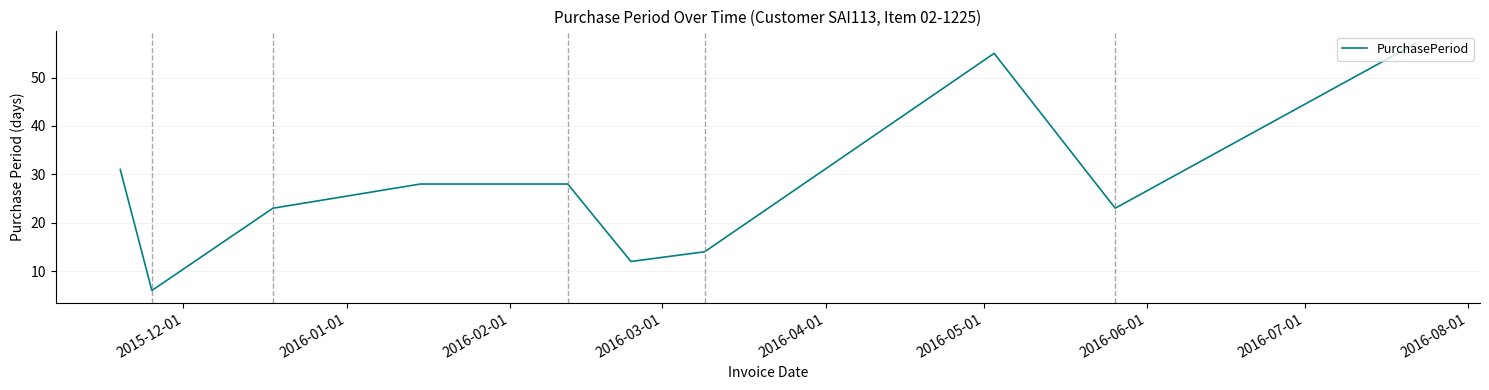

What is the difference between the maximum and minimum values?

51